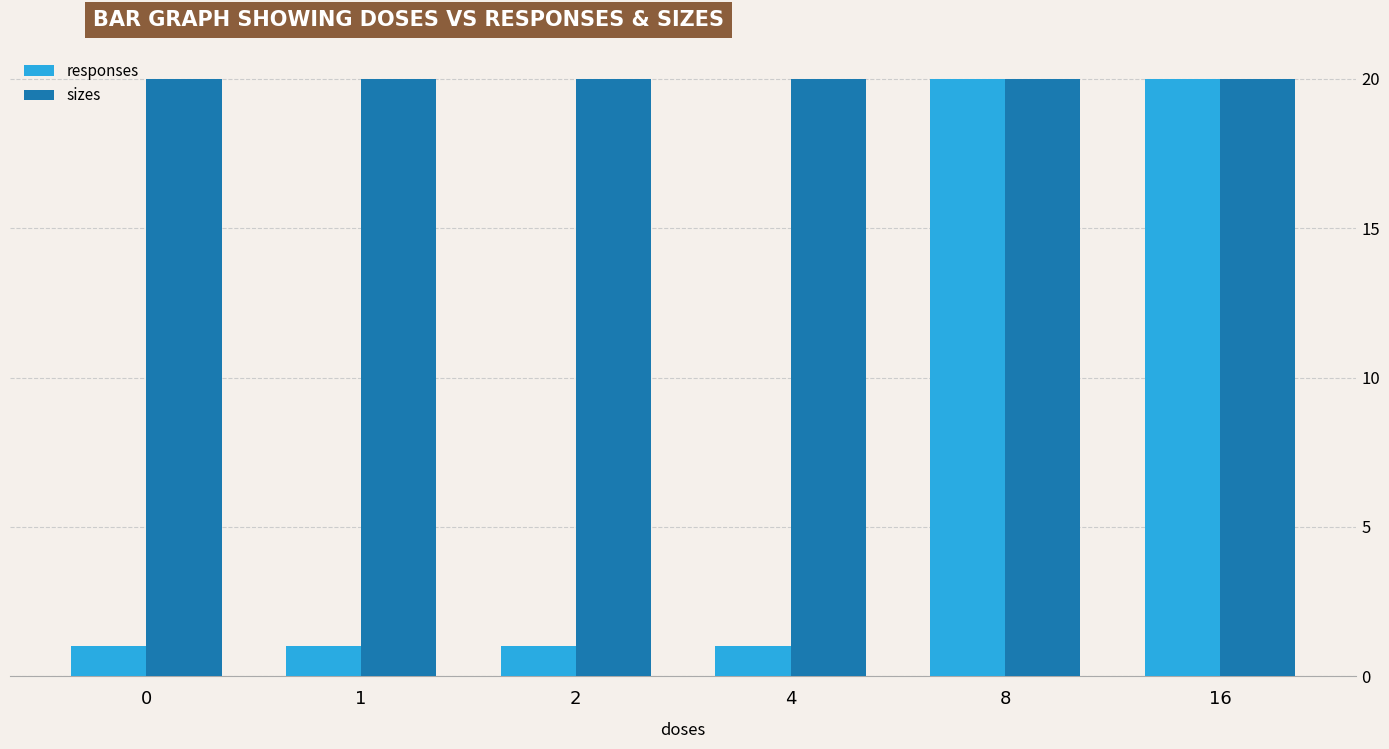

What is the difference between the highest and lowest values at 0?

19